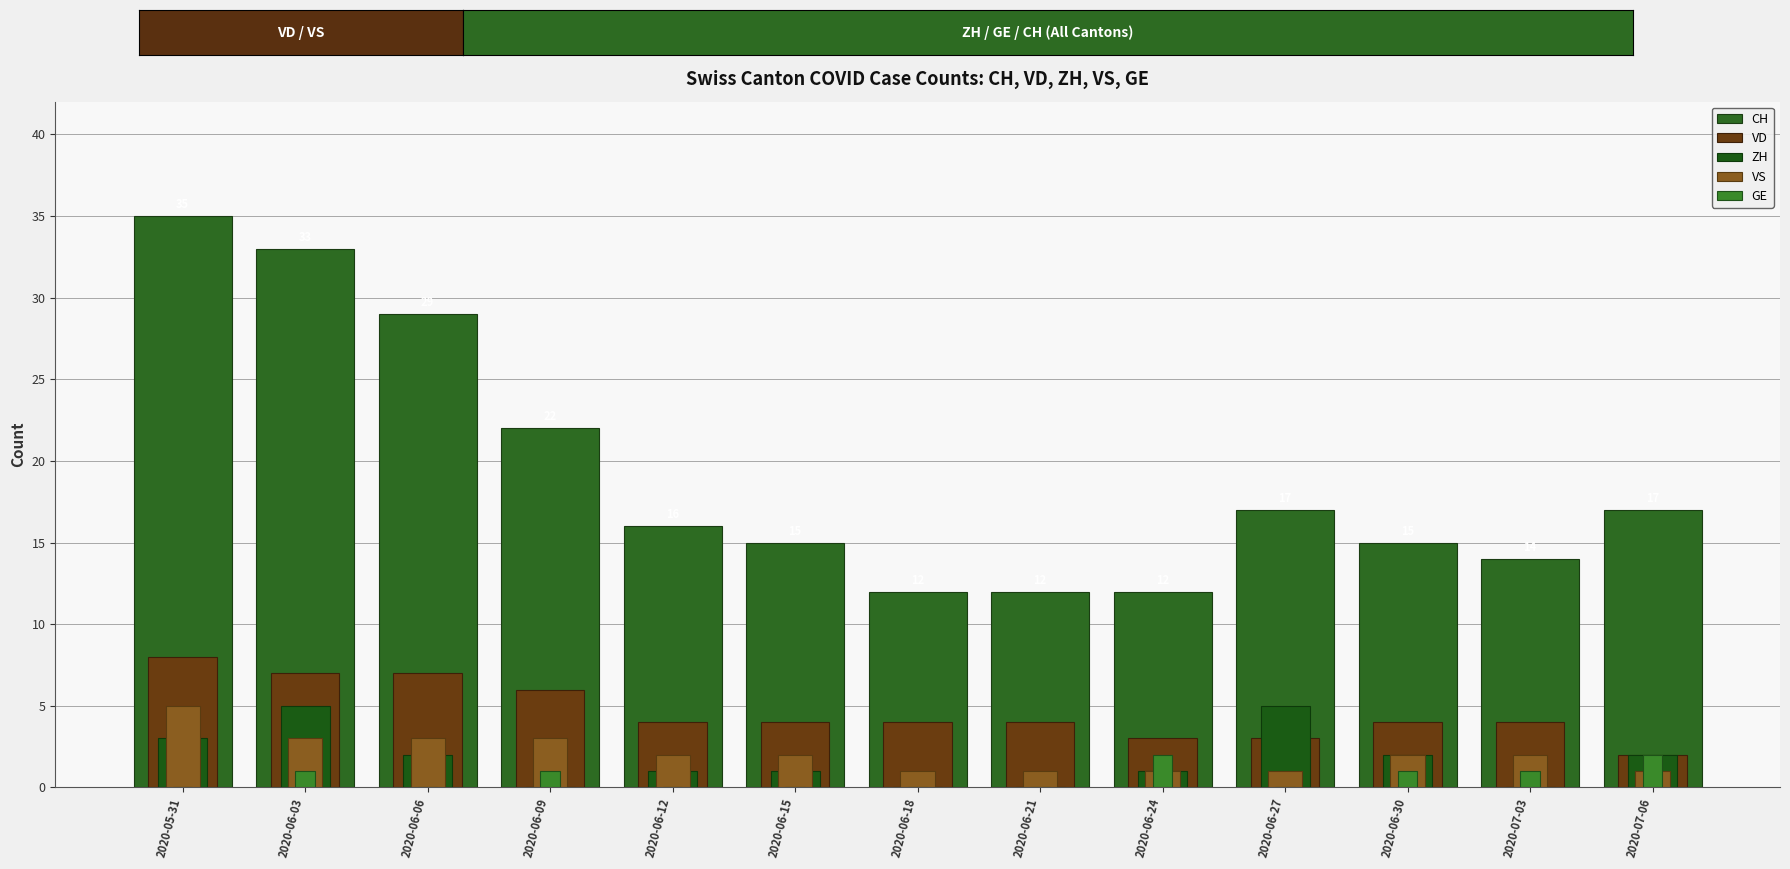

The value of GE at 2020-06-15 is 0. True or false?

True